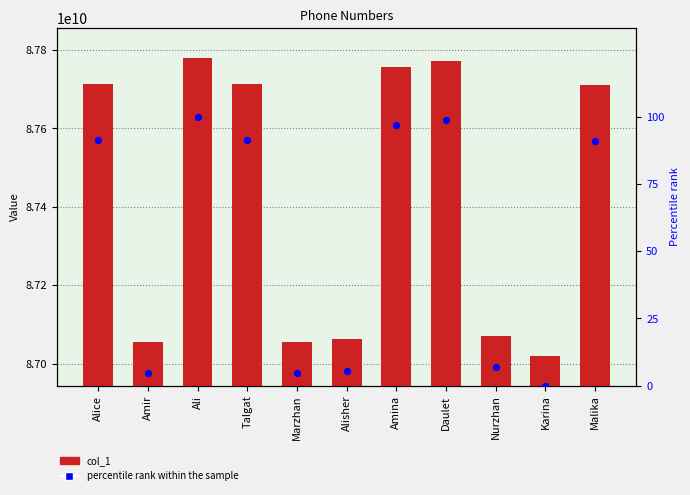

Which series has the largest total across all categories?

col_1